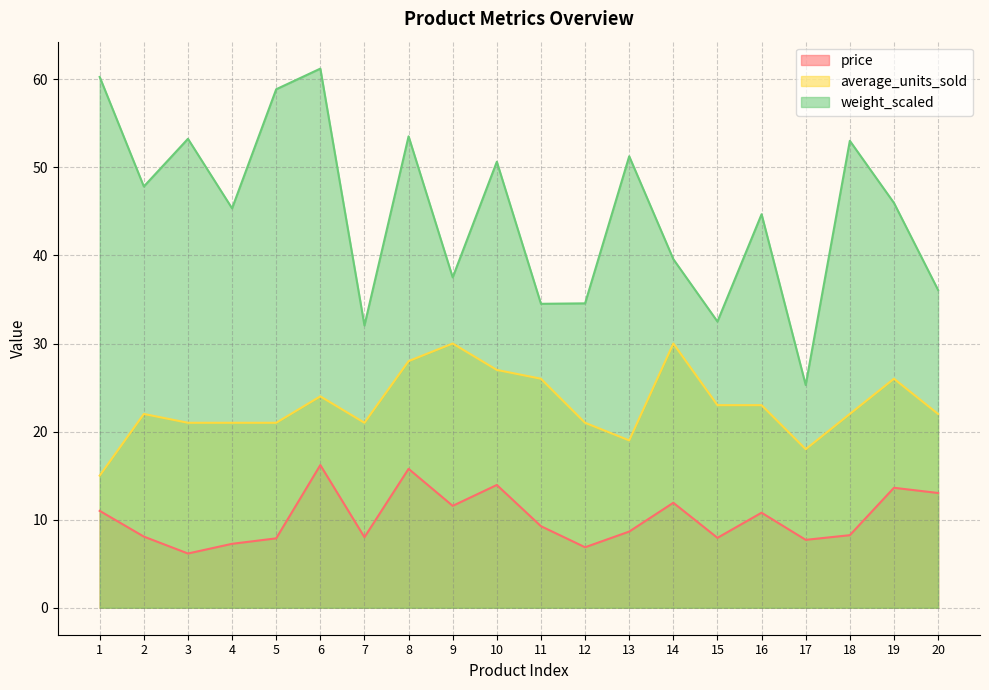

True or false: average_units_sold and weight_scaled cross at least once.

False